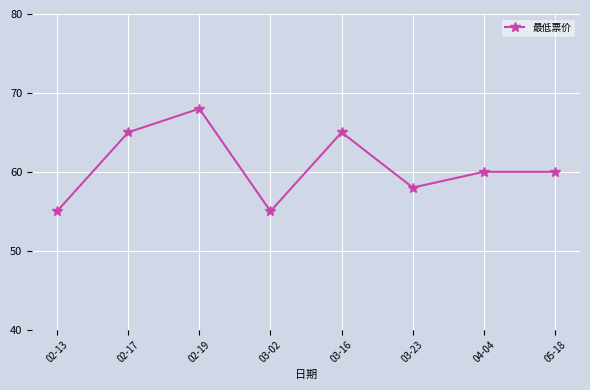

What is the difference between the values at 02-17 and 04-04?

5